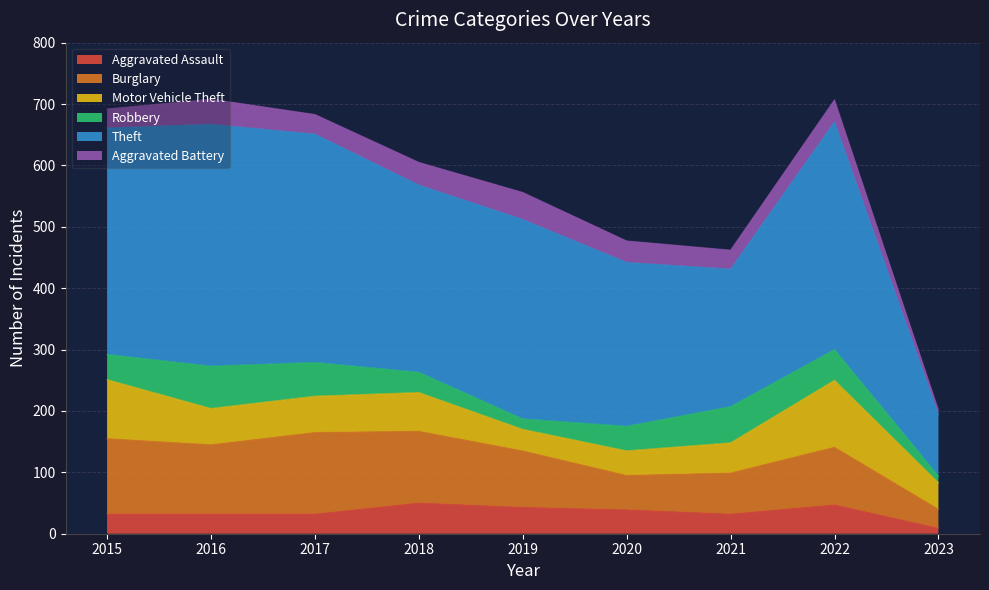

Rank the series at 2019 from lowest to highest value.

Robbery, Motor Vehicle Theft, Aggravated Assault, Aggravated Battery, Burglary, Theft